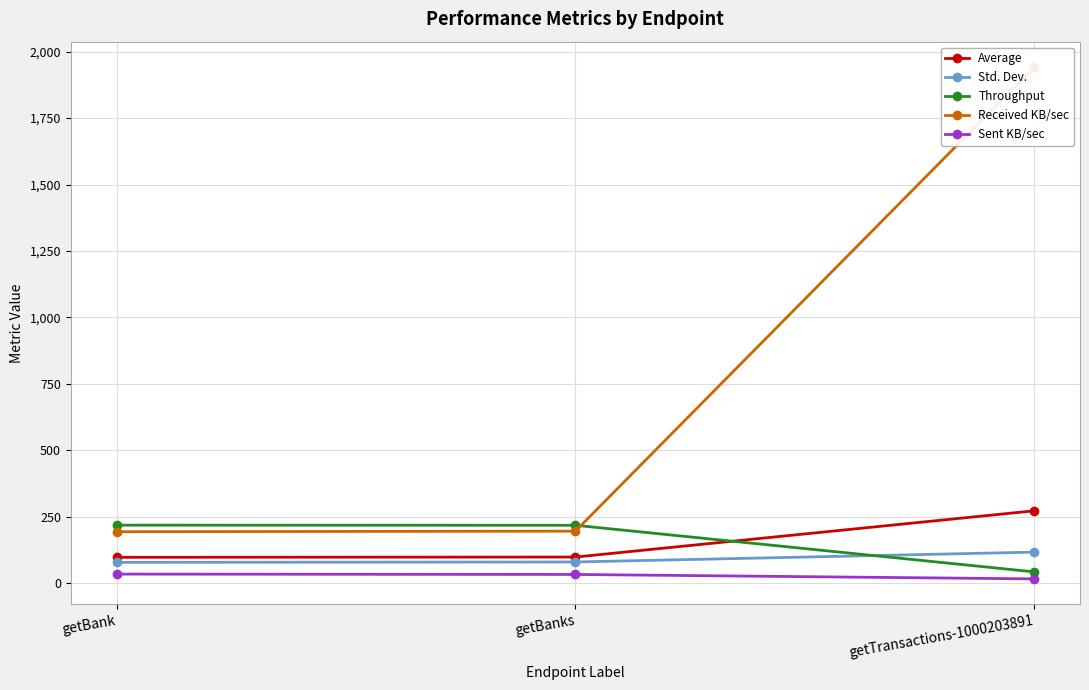

List the series in order of their peak value, lowest first.

Sent KB/sec, Std. Dev., Throughput, Average, Received KB/sec